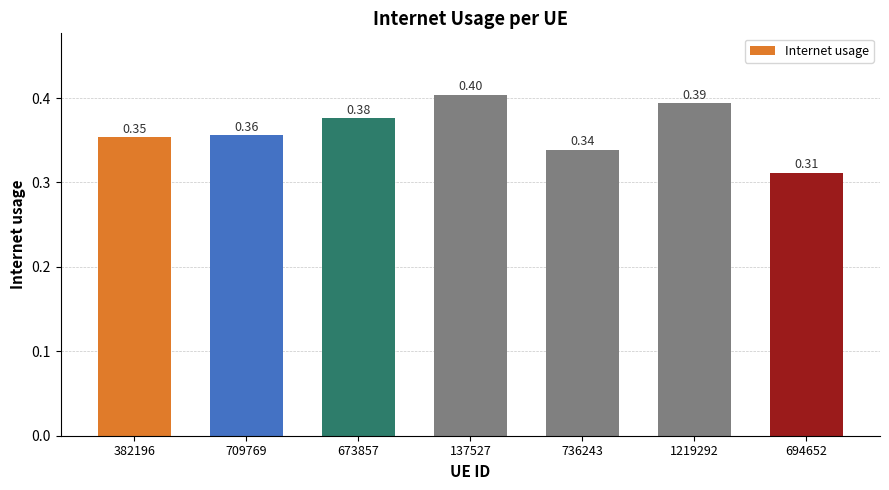

Which has a higher value, 673857 or 709769?

673857